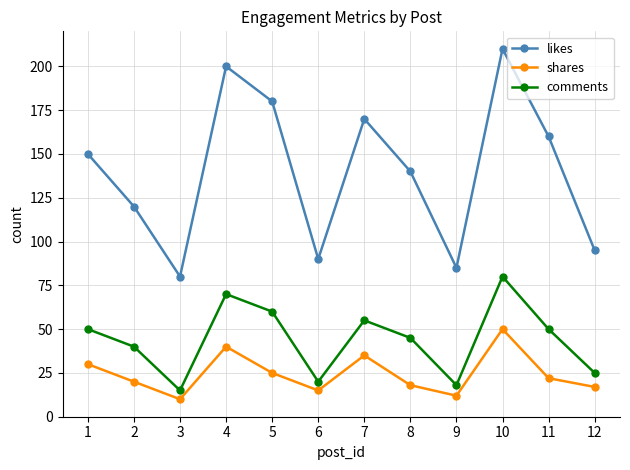

At which label does comments reach its peak?

10